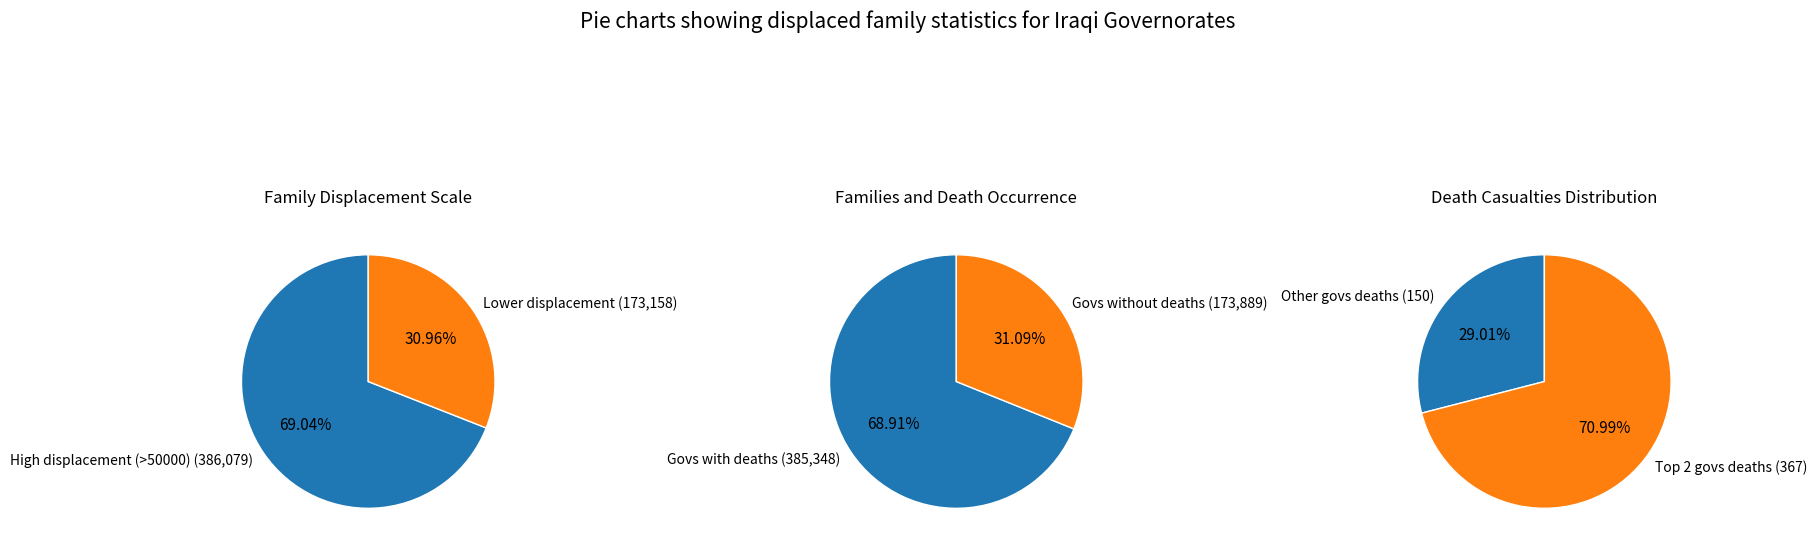

The 11 slice represents 13% of the pie. True or false?

False